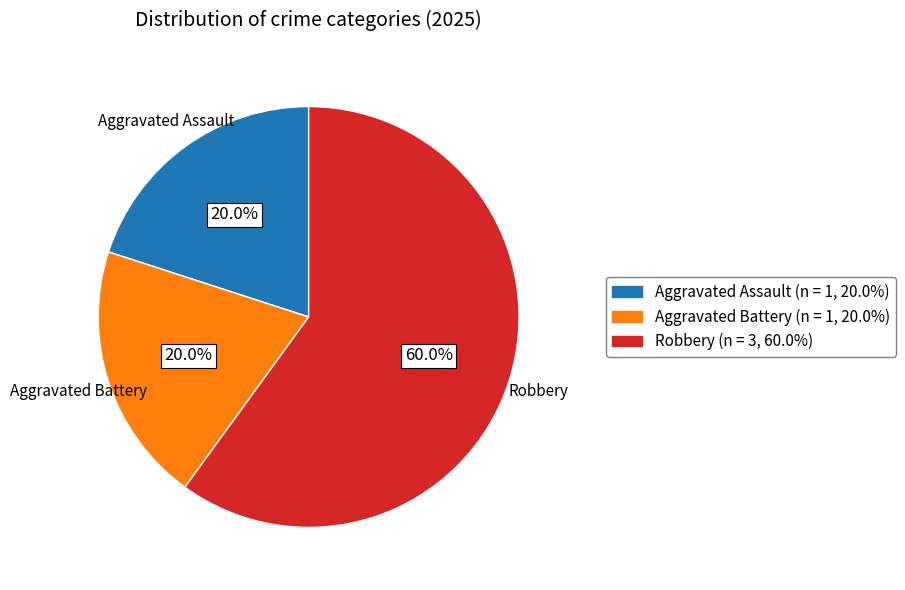

Does any single category account for the majority?

Yes